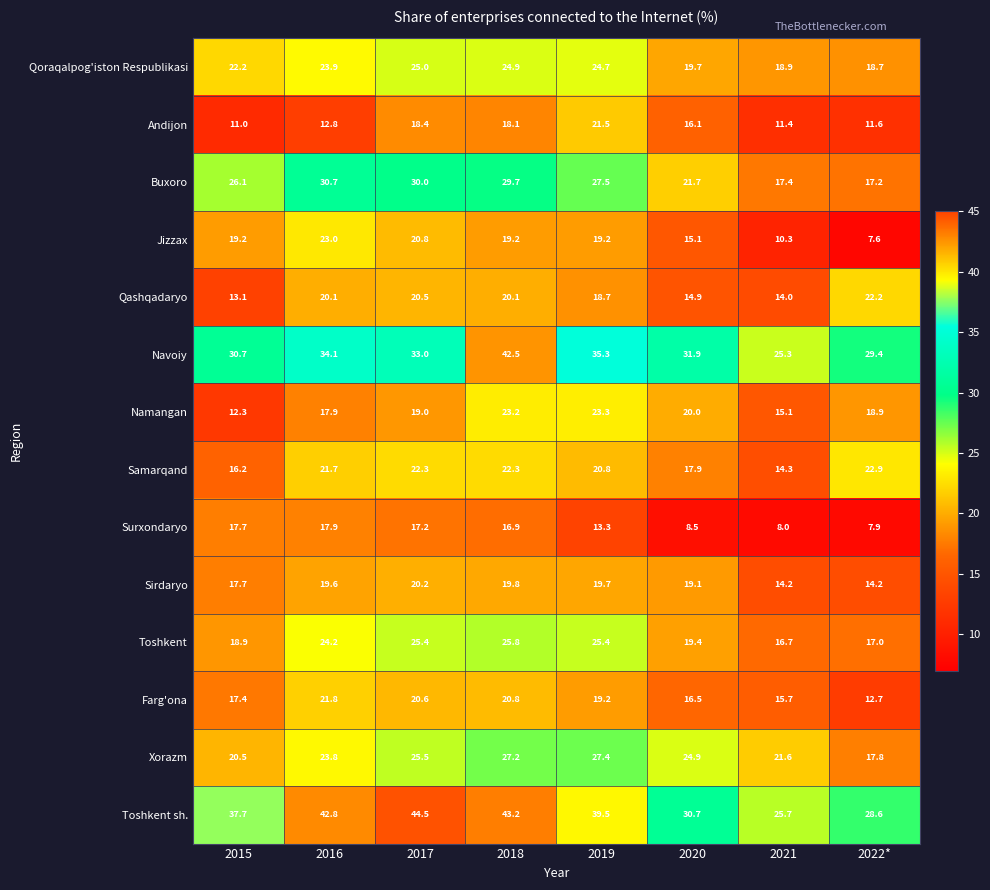

Is it true that Qoraqalpog'iston Respublikasi equals 18.7 at 2022*?

True